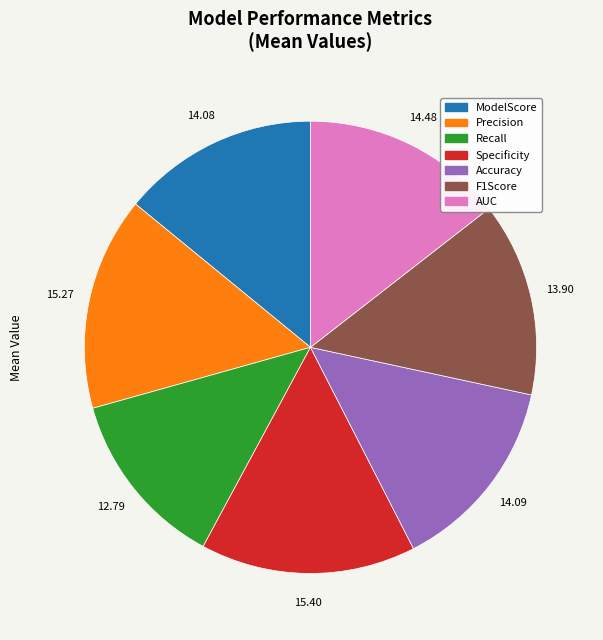

Which category has the smallest portion of the pie?

Recall